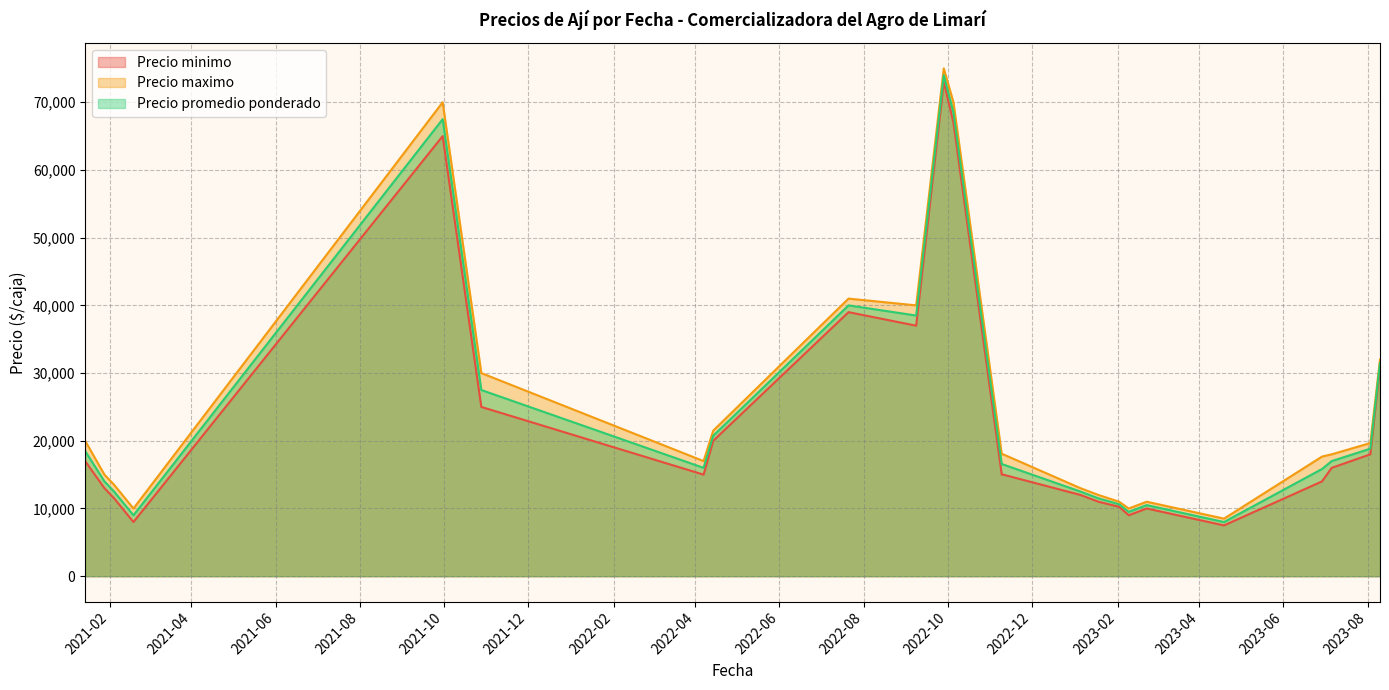

What is the smallest value displayed?

7500.0